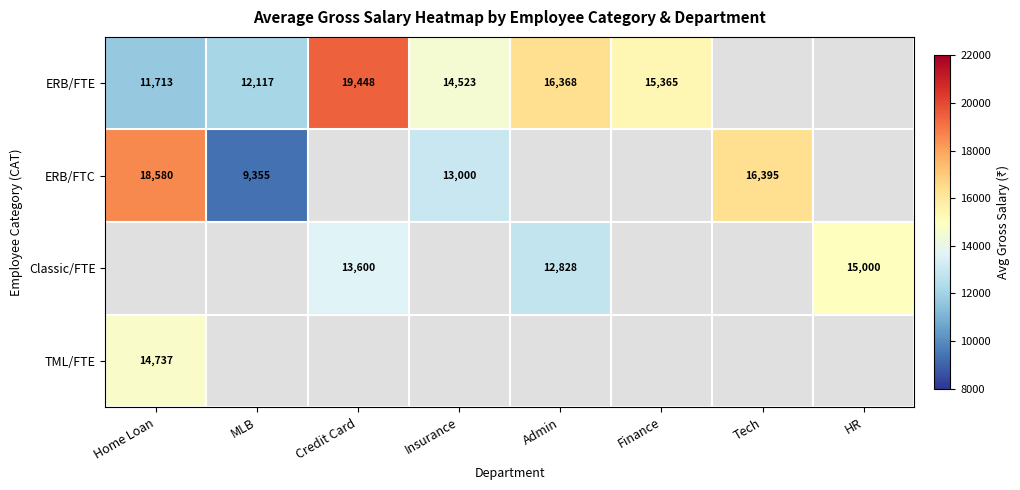

True or false: ERB/FTE has a value of 11713 at Home Loan.

True